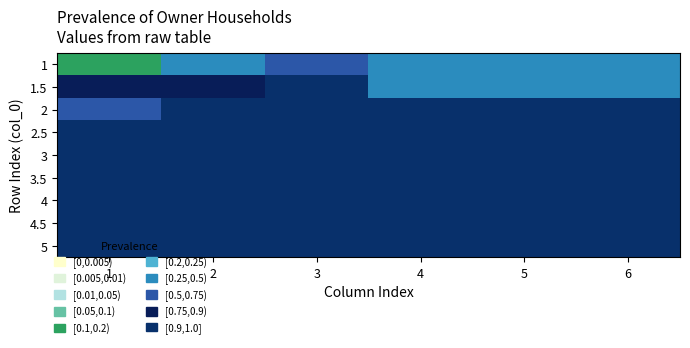

Reading left to right, list all the values displayed in this chart.

1: 1=0.2	2=0.3	3=0.6	4=0.3	5=0.4	6=0.3
1.5: 1=0.9	2=0.9	3=0.9	4=0.5	5=0.5	6=0.4
2: 1=0.7	2=0.9	3=0.9	4=0.9	5=0.9	6=0.9
2.5: 1=0.9	2=0.9	3=0.9	4=0.9	5=0.9	6=0.9
3: 1=0.9	2=0.9	3=0.9	4=0.9	5=0.9	6=0.9
3.5: 1=0.9	2=0.9	3=0.9	4=0.9	5=0.9	6=0.9
4: 1=0.9	2=0.9	3=0.9	4=0.9	5=0.9	6=0.9
4.5: 1=0.9	2=0.9	3=0.9	4=0.9	5=0.9	6=0.9
5: 1=0.9	2=0.9	3=0.9	4=0.9	5=0.9	6=0.9